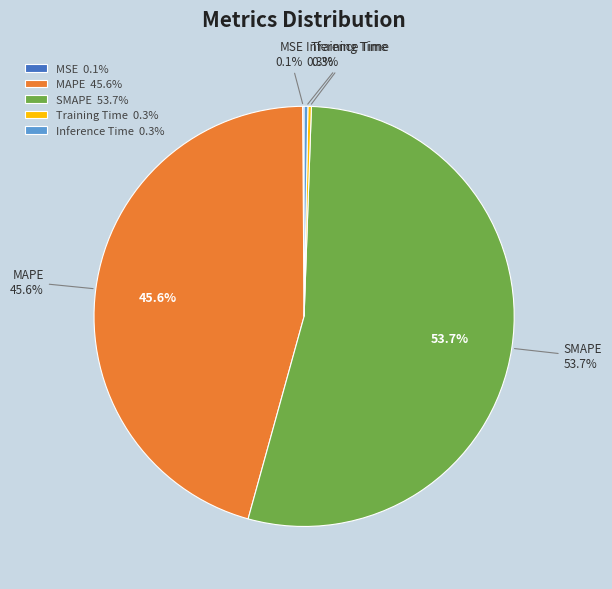

Which slice represents more than half of the pie?

SMAPE